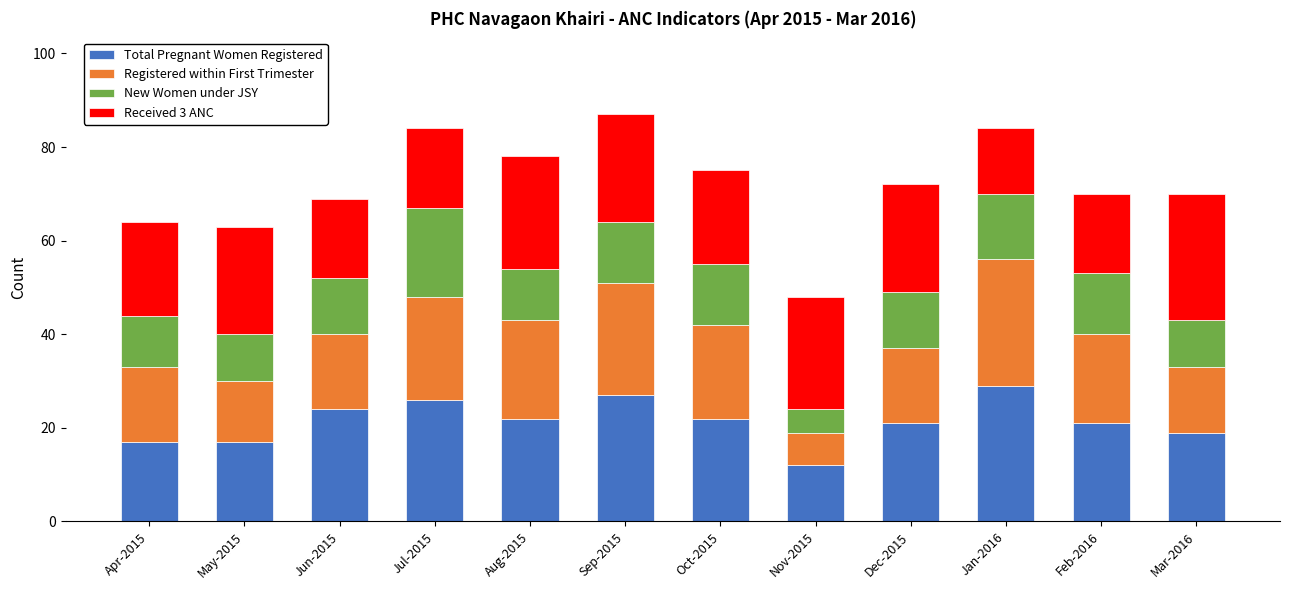

What is the minimum value for Total Pregnant Women Registered?

12